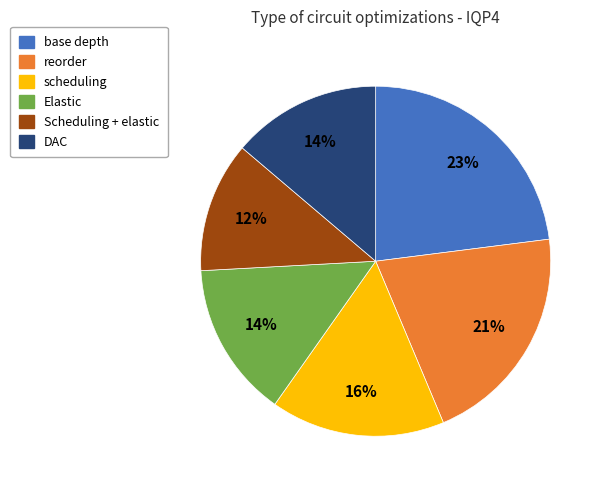

True or false: scheduling accounts for 16% of the total.

True